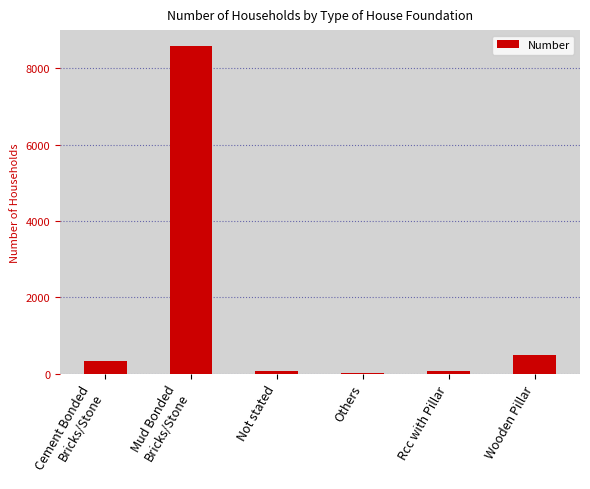

What is the greatest value displayed?

8576